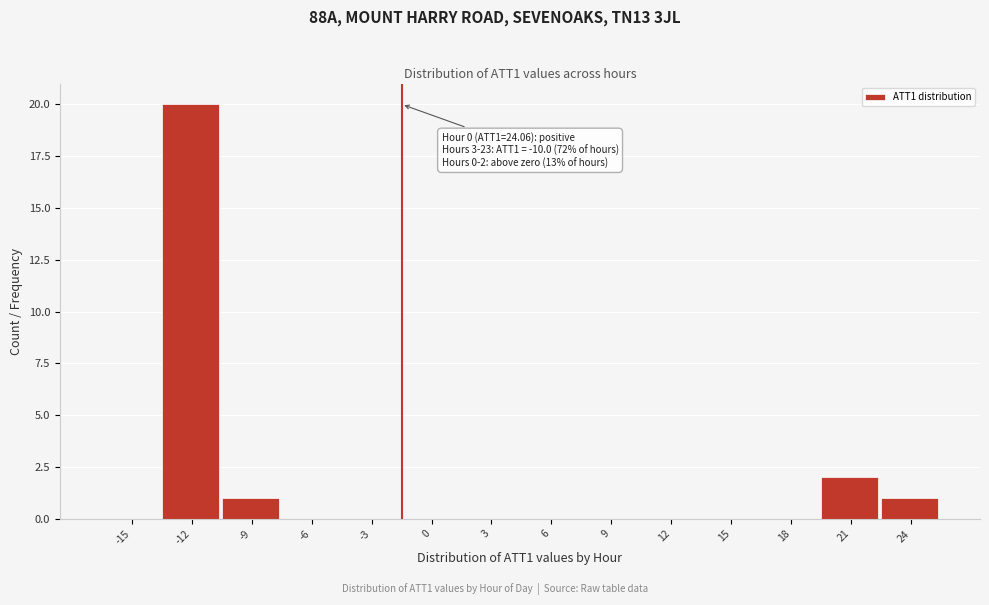

Reading right to left, extract all data points from this chart.

24=1	21=2	18=0	15=0	12=0	9=0	6=0	3=0	0=0	-3=0	-6=0	-9=1	-12=20	-15=0